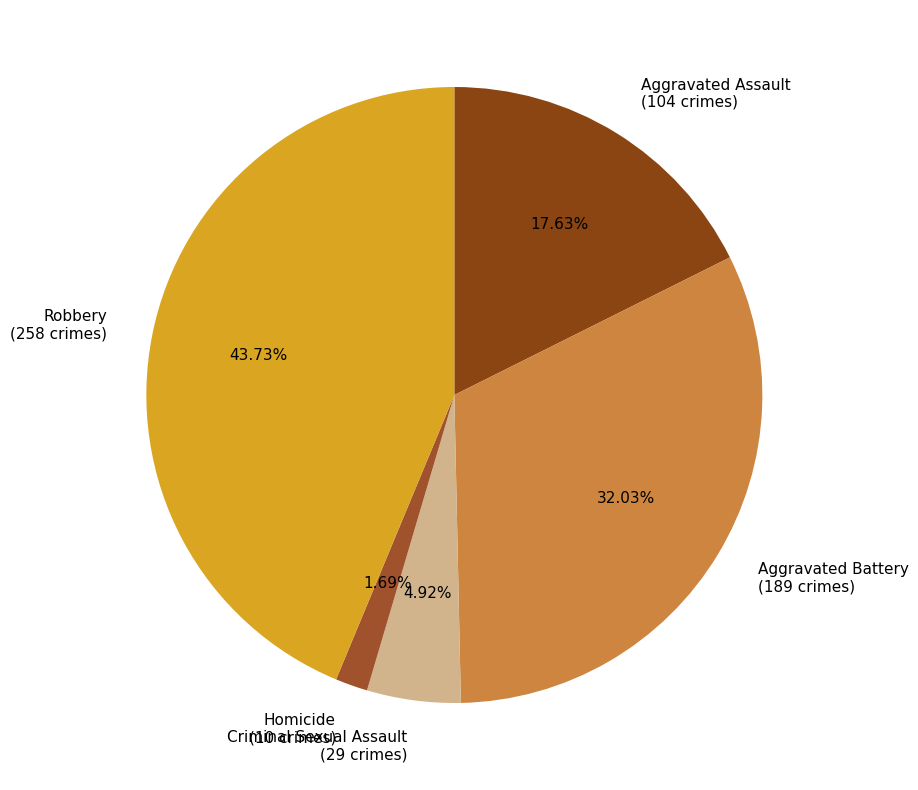

What percentage do Aggravated Battery and Aggravated Assault together represent?

49.7%